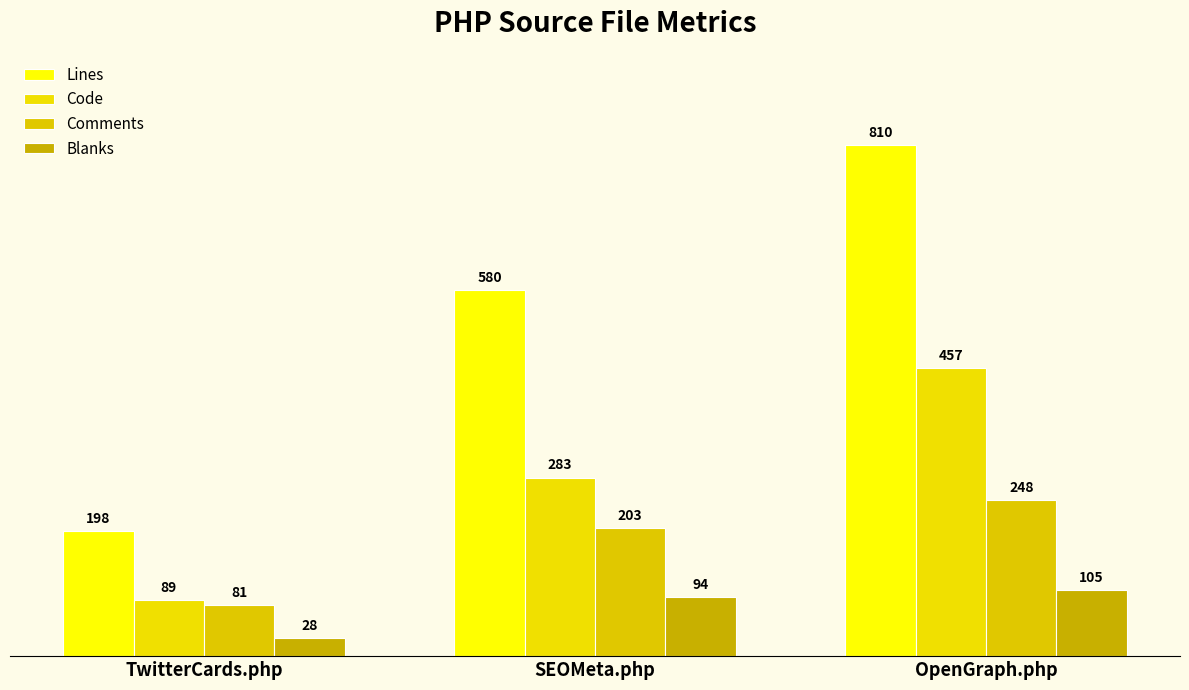

What is the smallest value displayed?

28